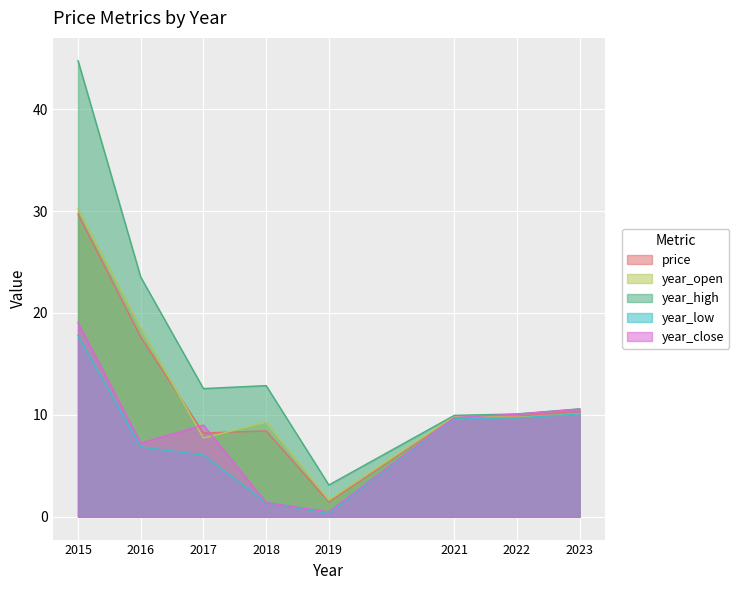

What is the greatest value displayed?

44.8